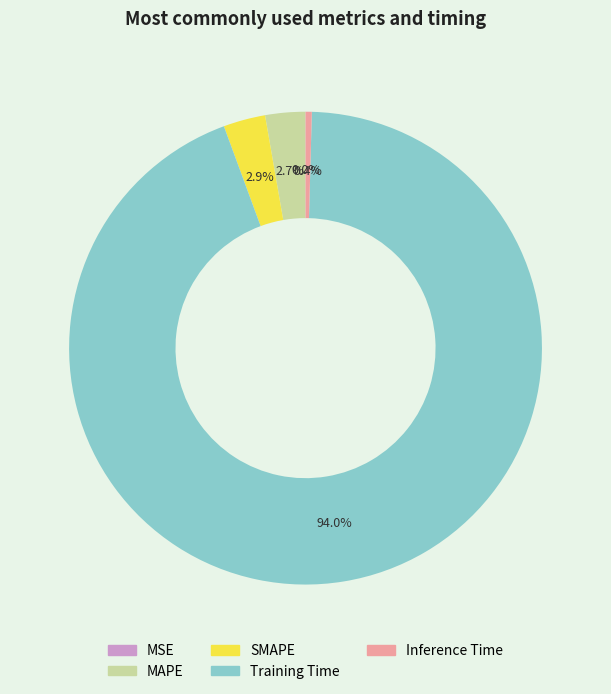

To the nearest percent, what percentage of the pie is MAPE?

3%